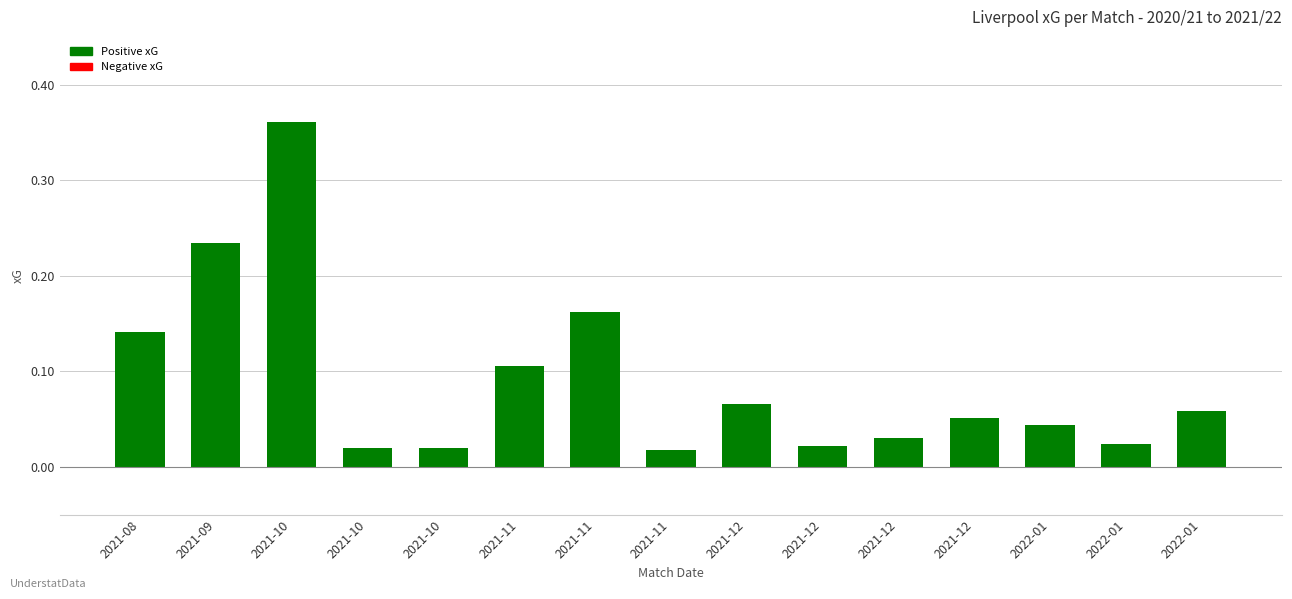

Reading left to right, transcribe all the data shown in this chart.

2021-08=0.1	2021-09=0.2	2021-10=0.4	2021-10=0.0	2021-10=0.0	2021-11=0.1	2021-11=0.2	2021-11=0.0	2021-12=0.1	2021-12=0.0	2021-12=0.0	2021-12=0.1	2022-01=0.0	2022-01=0.0	2022-01=0.1